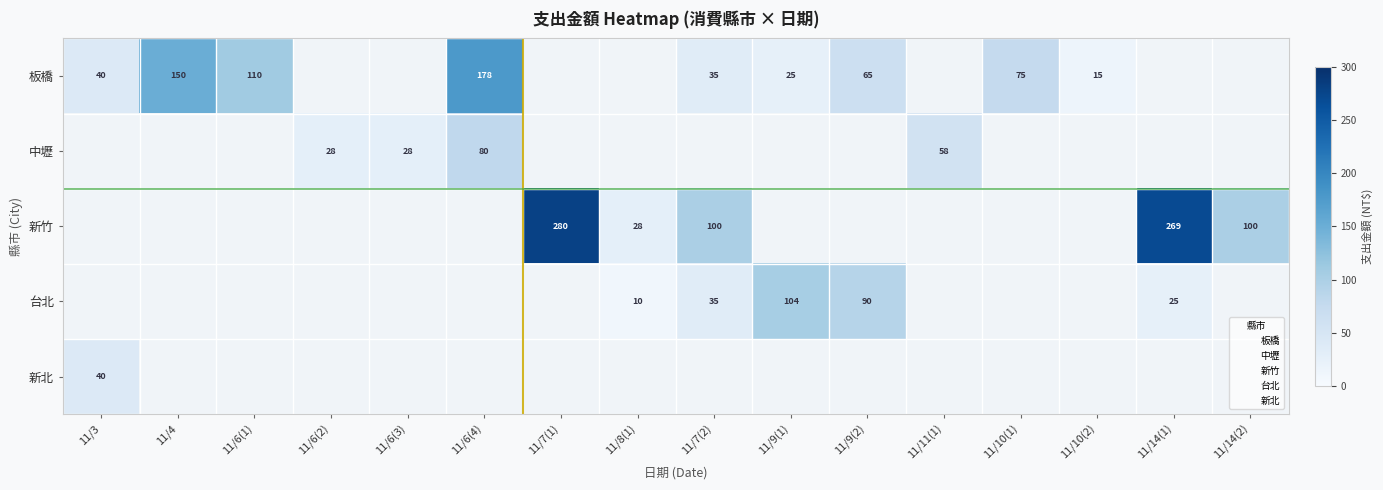

True or false: 中壢 has a value of 28.0 at 11/6(2).

True